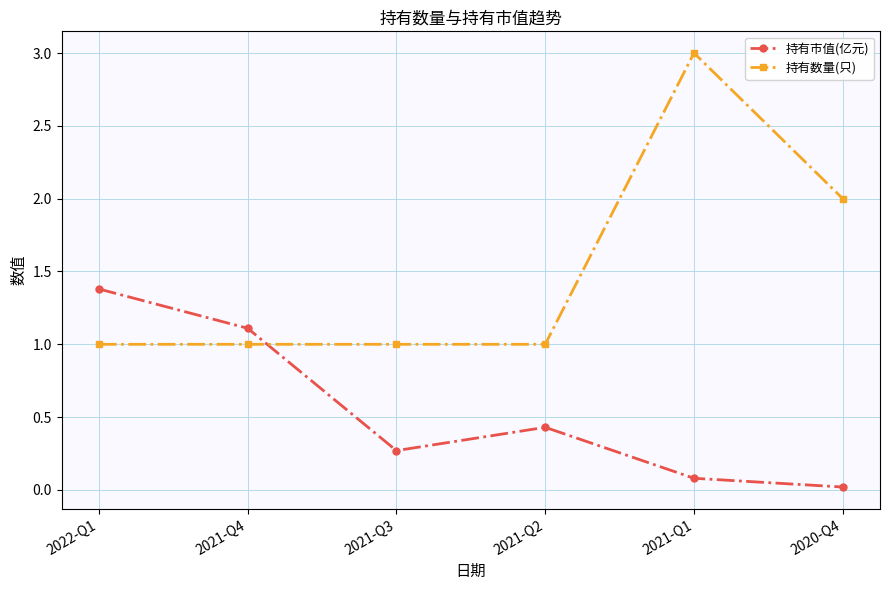

What is the label of the 2nd point from the right?

2021-Q1